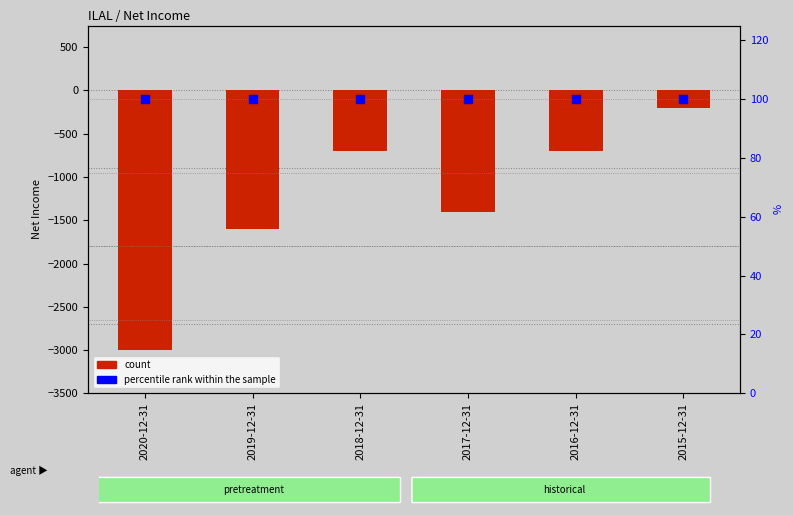

Which series has the largest total across all categories?

percentile rank within the sample